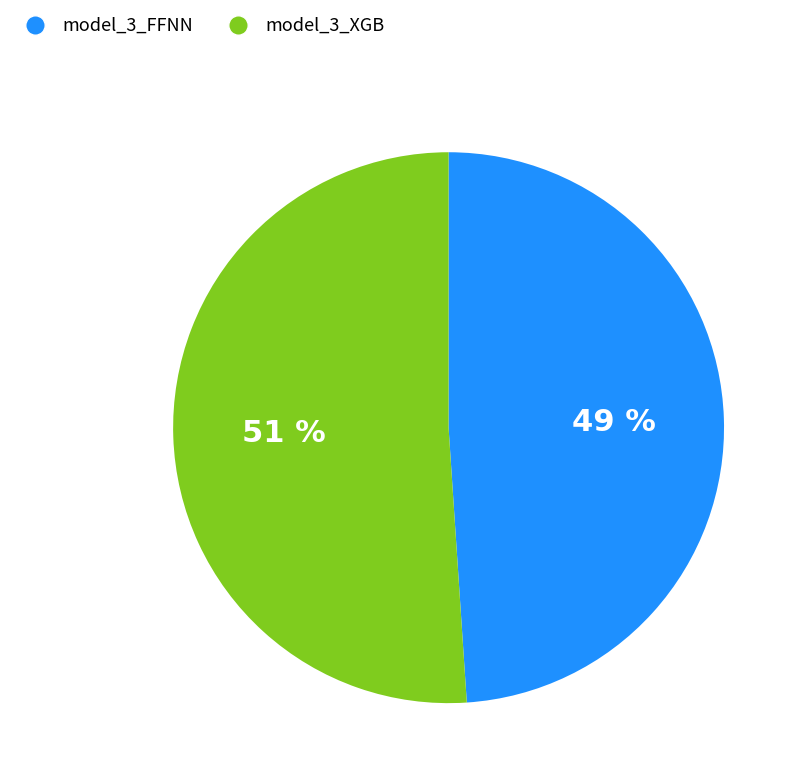

To the nearest percent, what is the combined percentage of model_3_XGB and model_3_FFNN?

100%